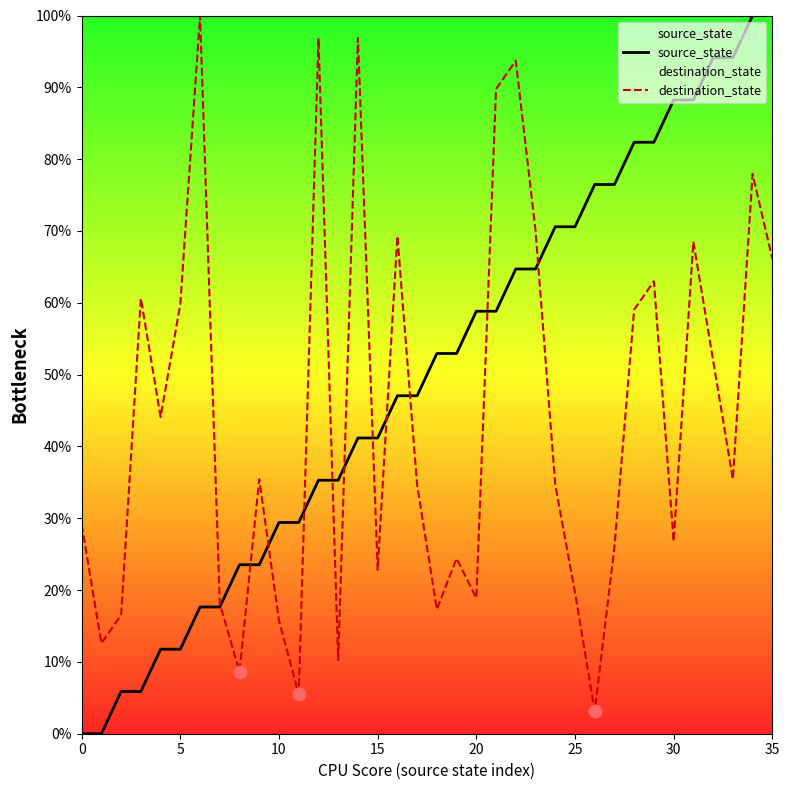

Which series reaches the maximum Y coordinate?

source_state